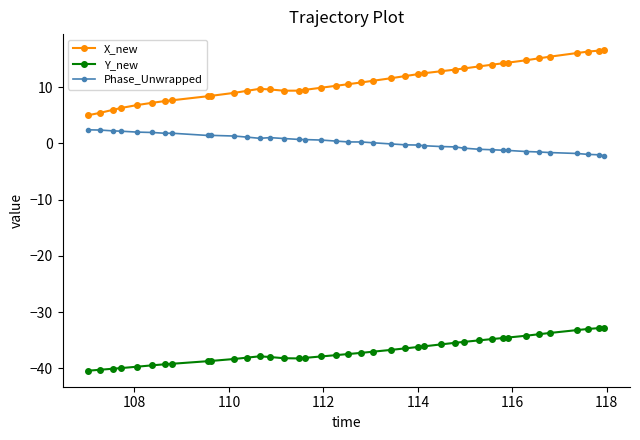

True or false: Phase_Unwrapped has more than 0 points higher than both neighbors.

True